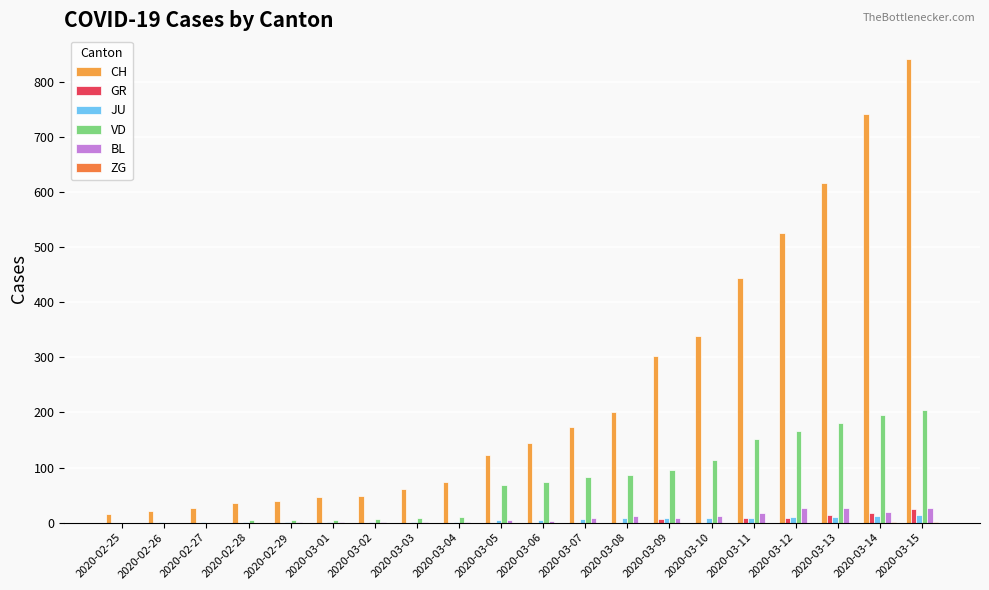

How many groups of bars are there?

20